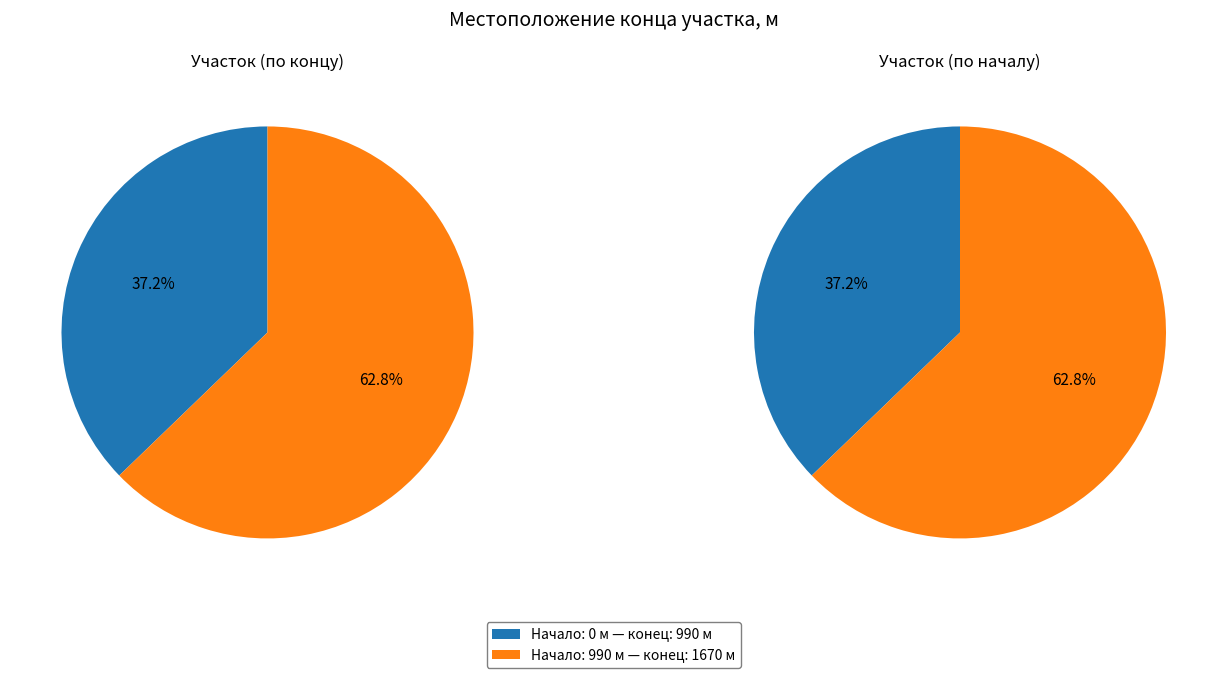

Rank the categories by value from lowest to highest.

0, 990